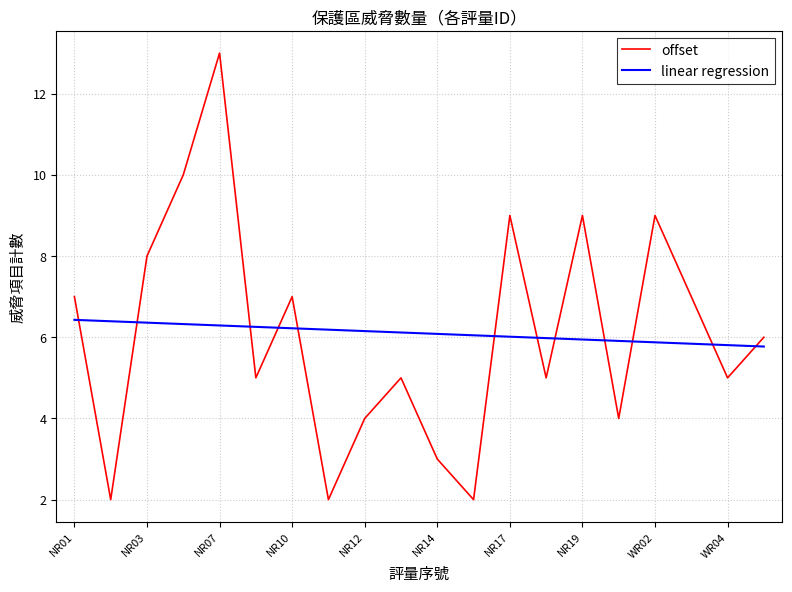

In offset, how many points are lower than both neighbors (excluding endpoints)?

7